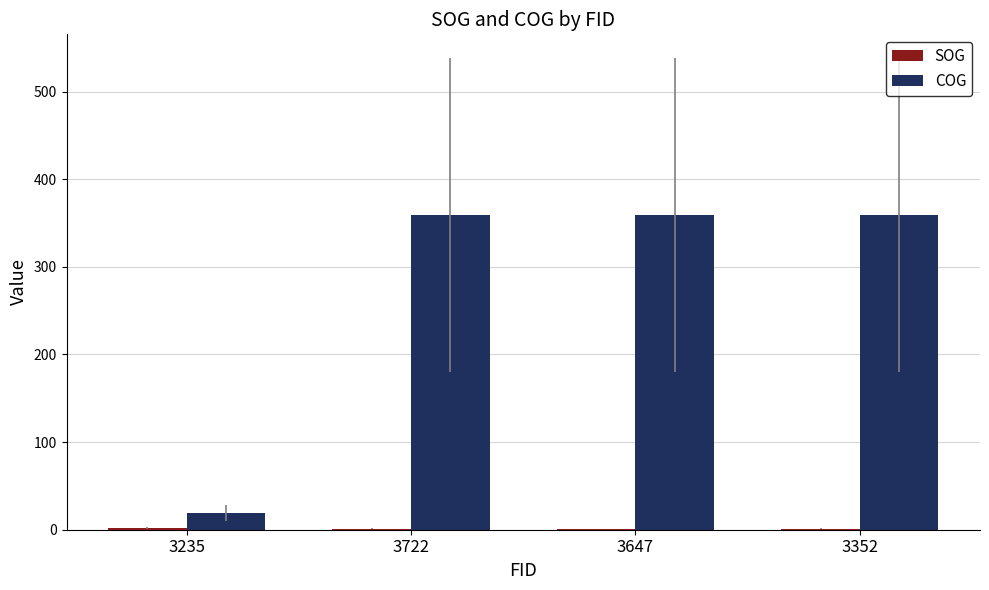

Which series has the largest total across all categories?

COG